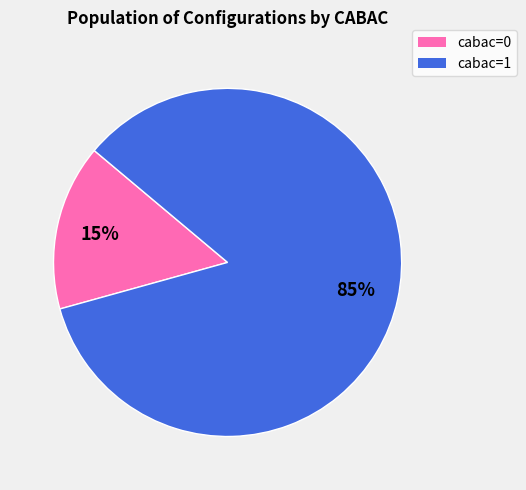

To the nearest percent, what is the average slice percentage?

50%